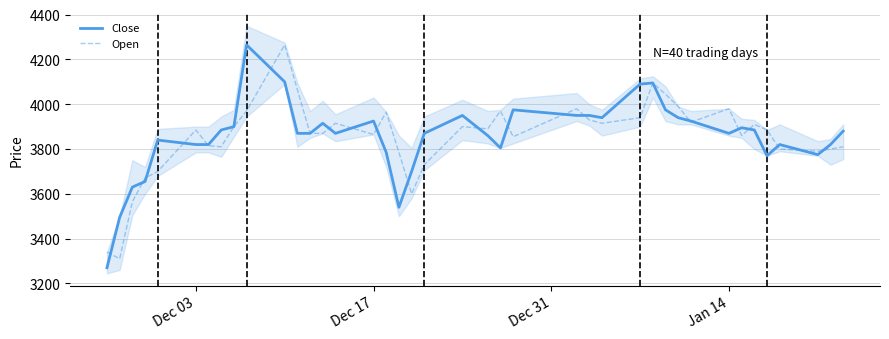

What is the lowest value of the Close series?

3270